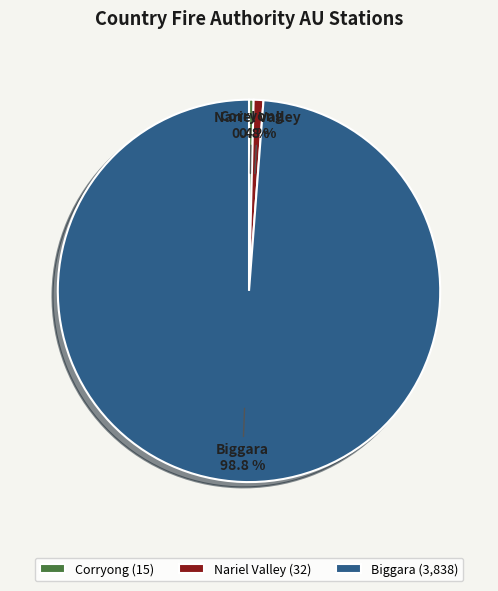

To the nearest percent, what portion does Nariel Valley represent?

1%